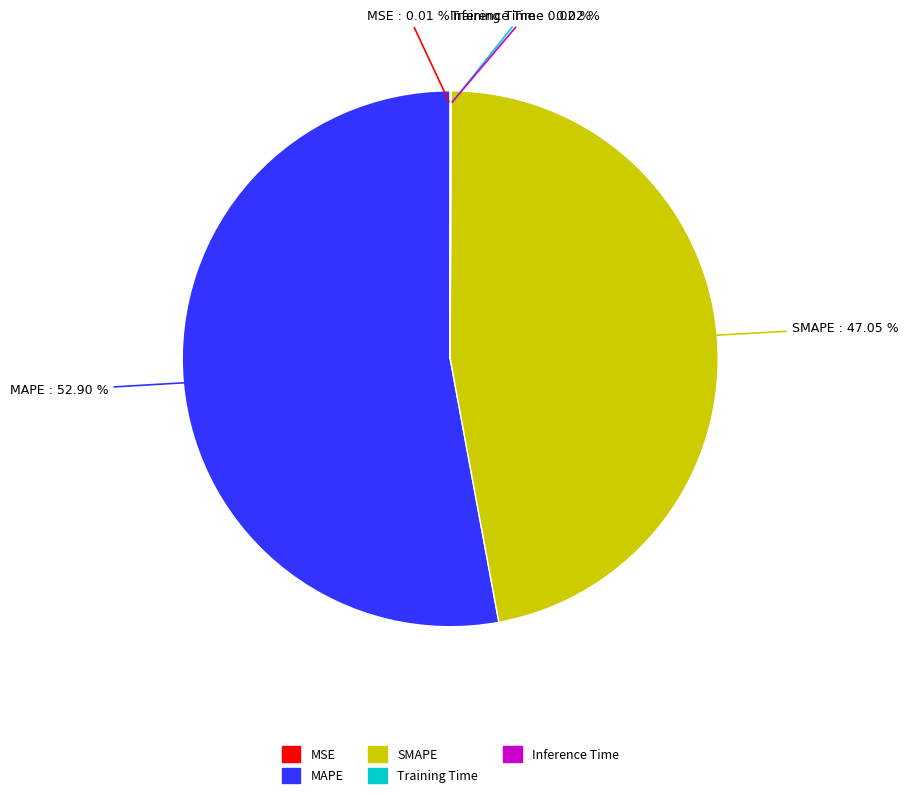

True or false: SMAPE accounts for 47% of the total.

True